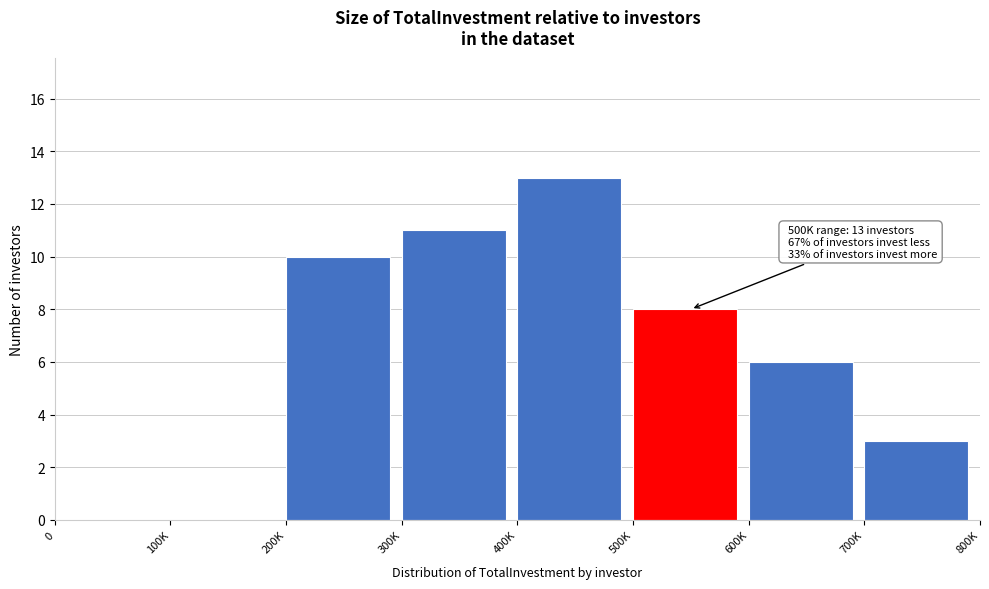

Reading left to right, extract all data points from this chart.

0=0	100K=0	200K=10	300K=11	400K=13	500K=8	600K=6	700K=3